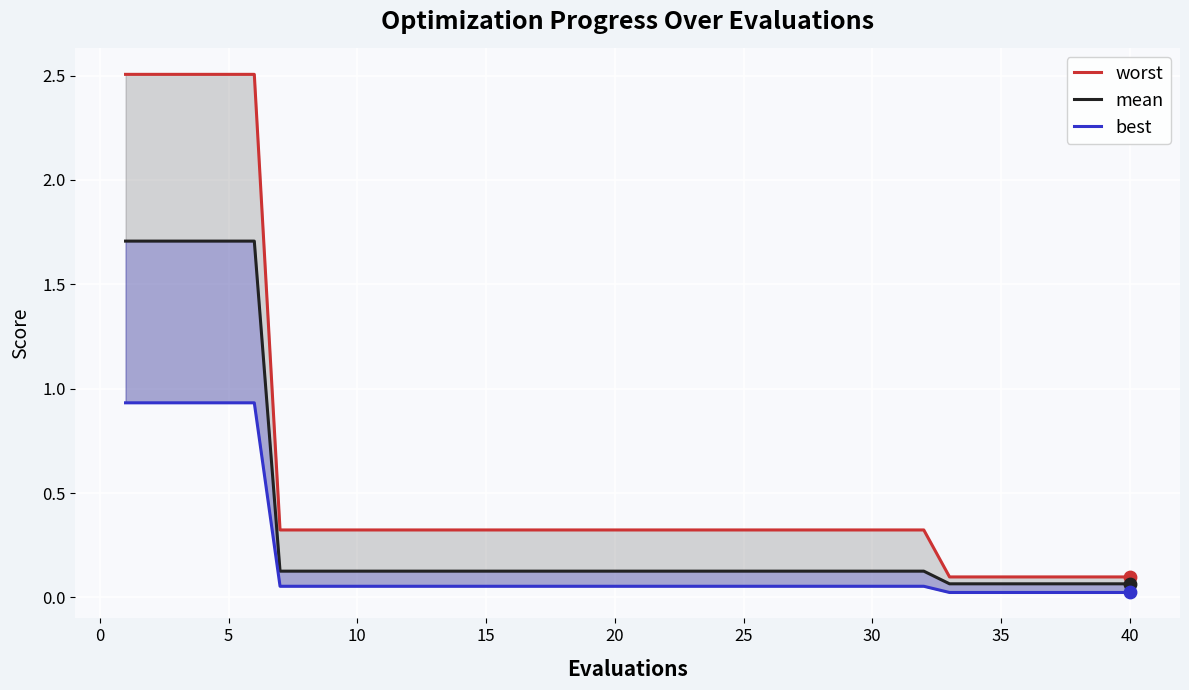

Which series has the largest total across all categories?

worst